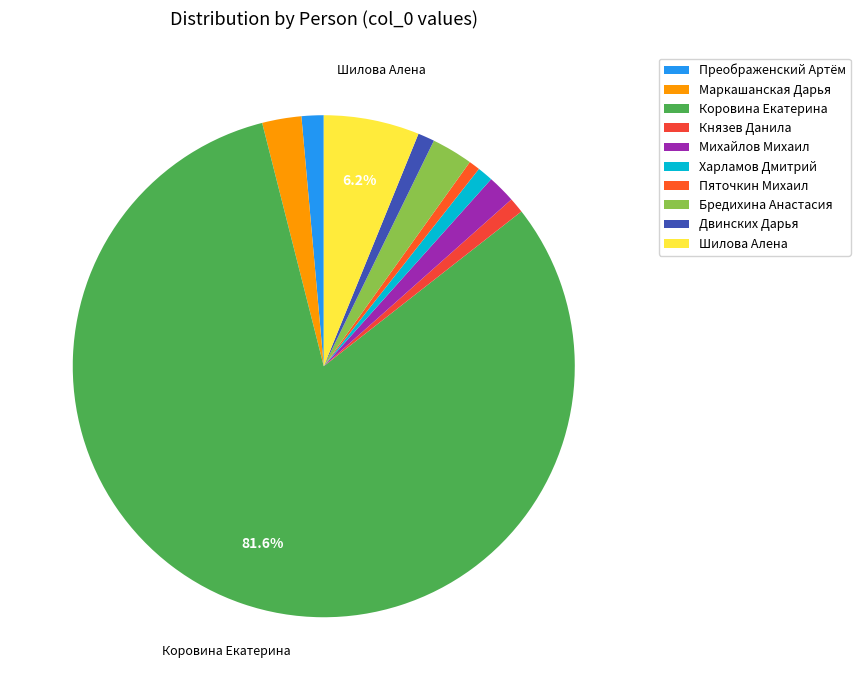

Do Преображенский Артём and Харламов Дмитрий together represent more than half of the pie?

No